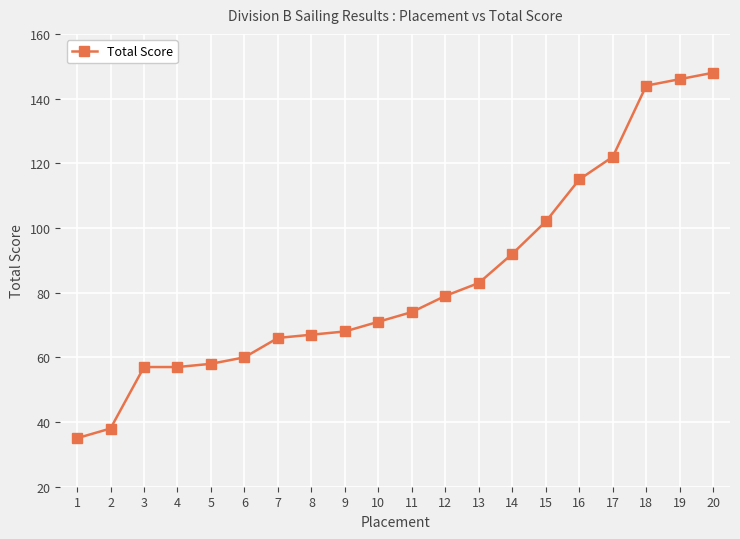

What is the sum of all values?

1682